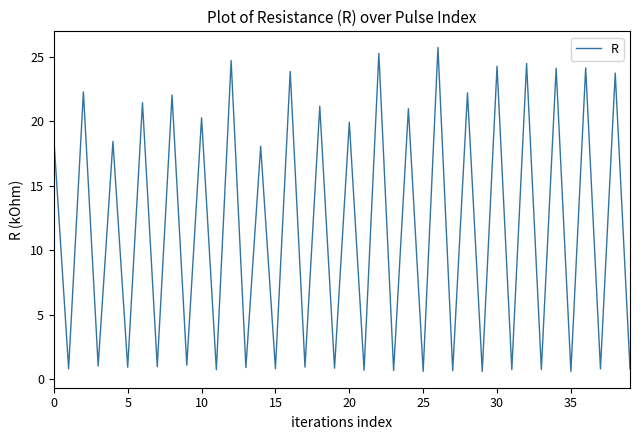

What is the maximum value shown in the chart?

25.7